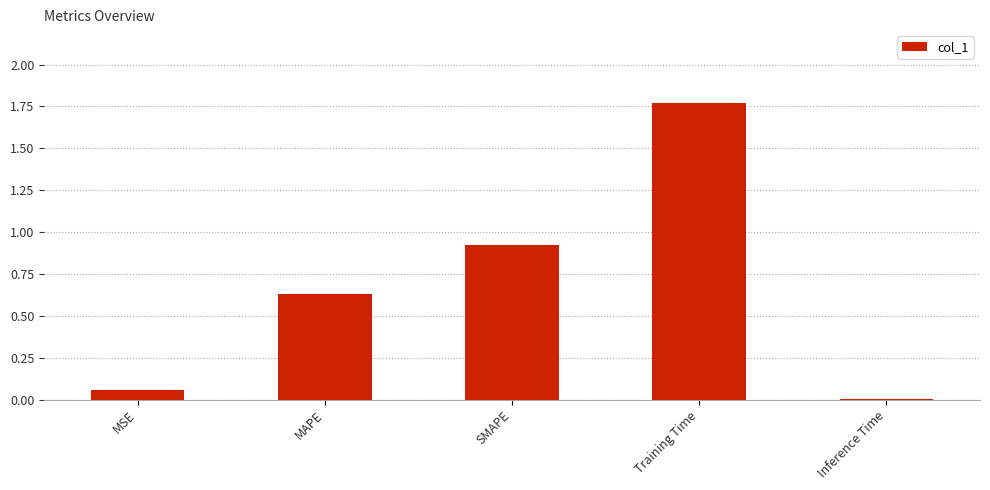

Which category has the highest value across all series?

Training Time